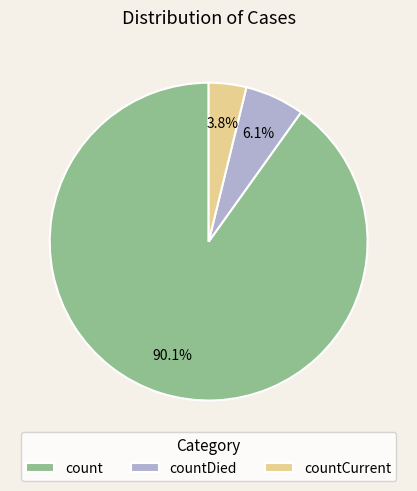

Is it true that countCurrent is 11% of the pie?

False